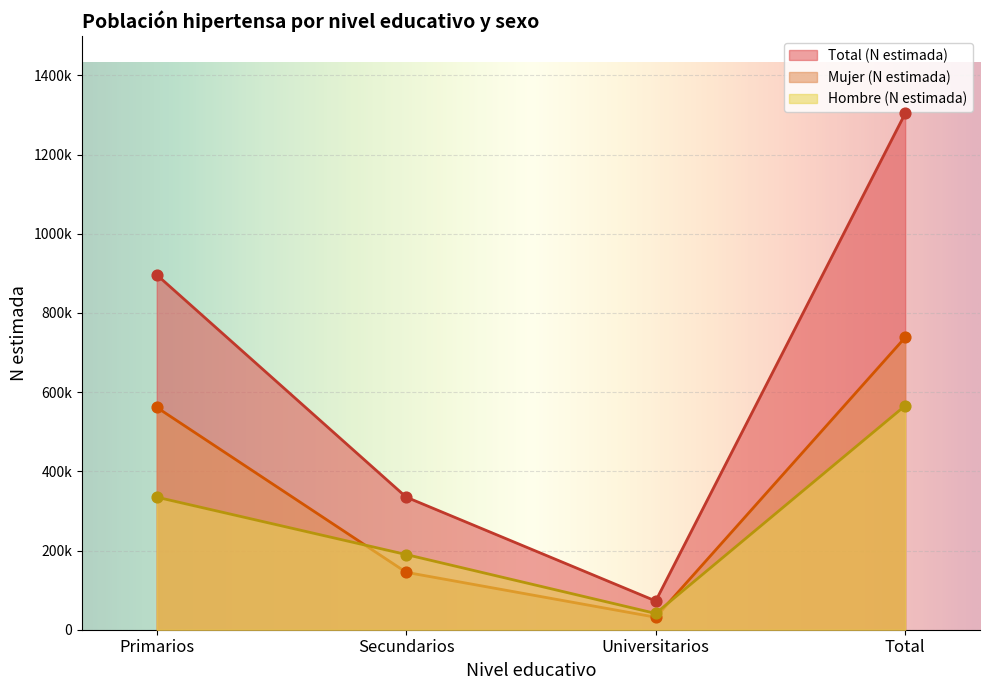

At which category is the sum across all series the highest?

Total